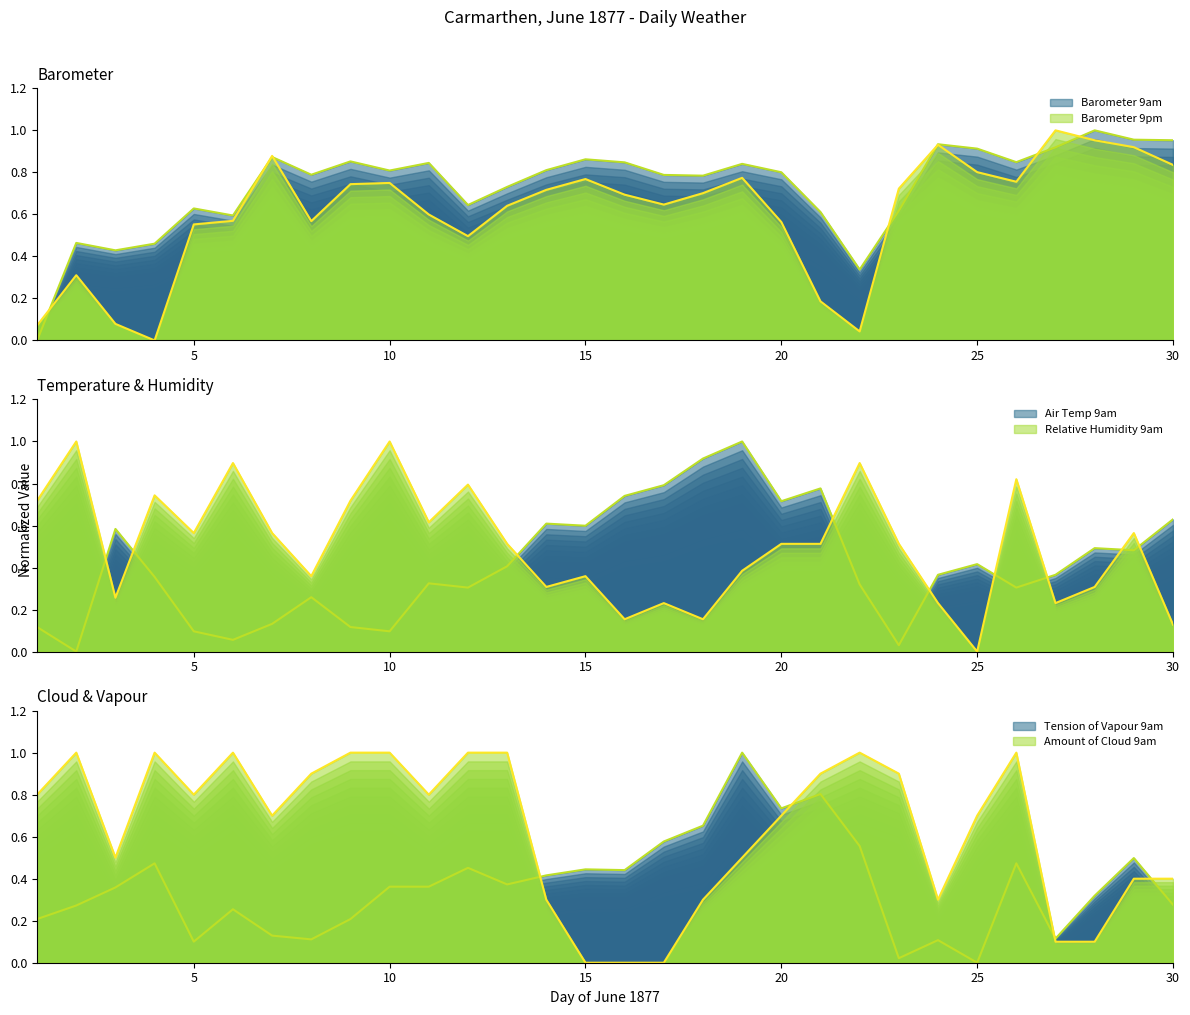

What is the value of the Relative Humidity 9am point at the 11th from the left?

0.6